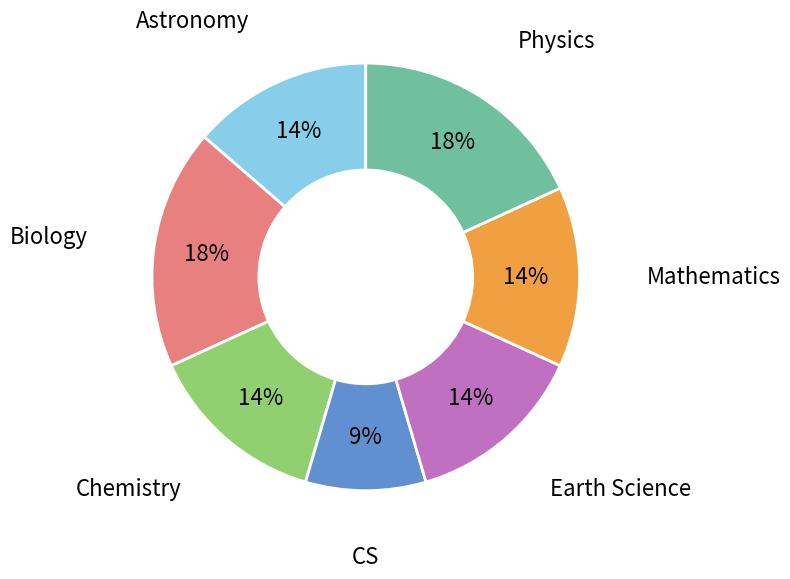

Count the number of slices in the pie.

7